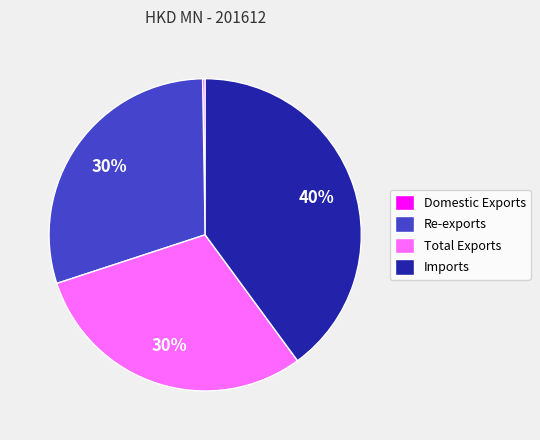

Is it true that Re-exports is 30% of the pie?

True